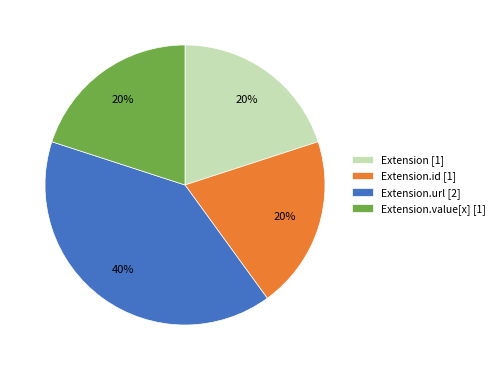

To the nearest percent, what is the difference between the largest and smallest slice percentages?

20%